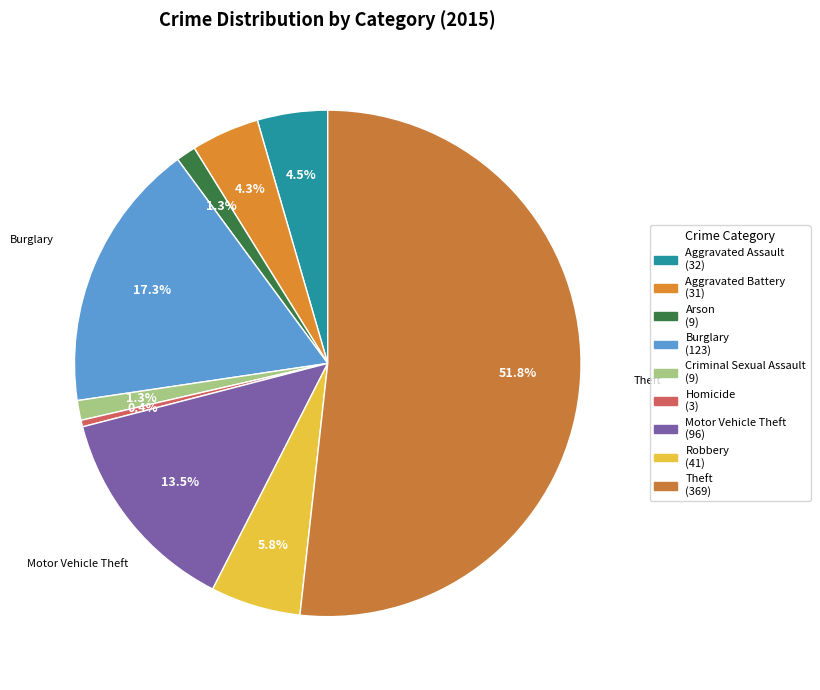

What percentage is the Arson slice, to the nearest percent?

1%